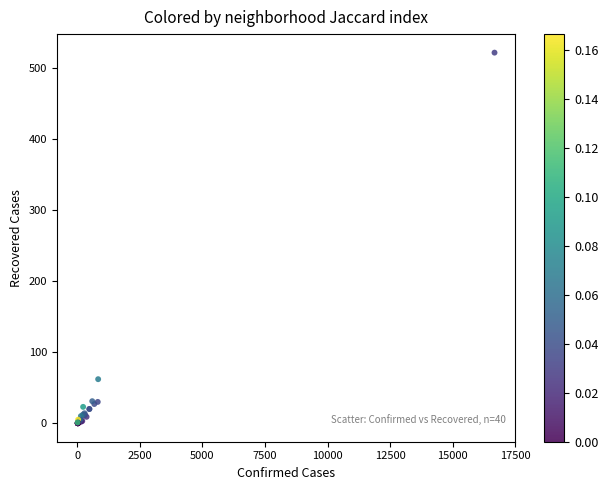

What Y value in the scatter plot is closest to 261?

62